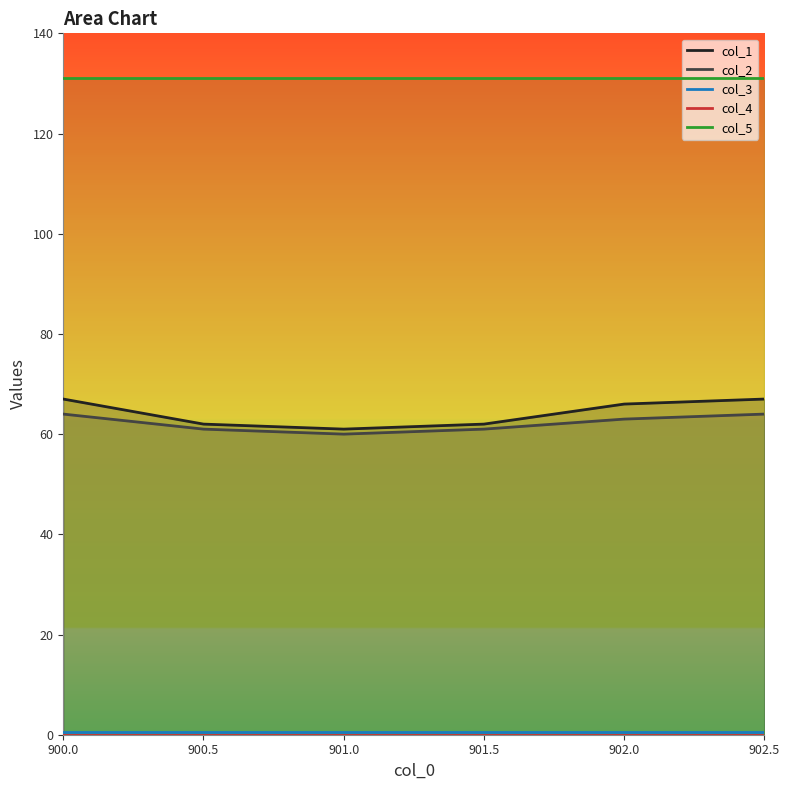

At which label does col_4 reach its minimum?

900.0